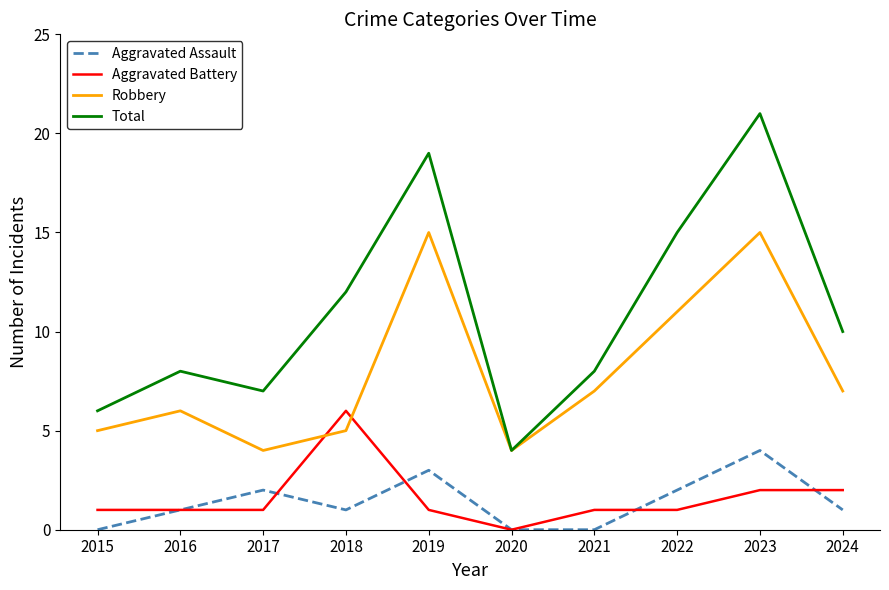

Reading left to right, transcribe all the data shown in this chart.

Aggravated Assault: 2015=0	2016=1	2017=2	2018=1	2019=3	2020=0	2021=0	2022=2	2023=4	2024=1
Aggravated Battery: 2015=1	2016=1	2017=1	2018=6	2019=1	2020=0	2021=1	2022=1	2023=2	2024=2
Robbery: 2015=5	2016=6	2017=4	2018=5	2019=15	2020=4	2021=7	2022=11	2023=15	2024=7
Total: 2015=6	2016=8	2017=7	2018=12	2019=19	2020=4	2021=8	2022=15	2023=21	2024=10